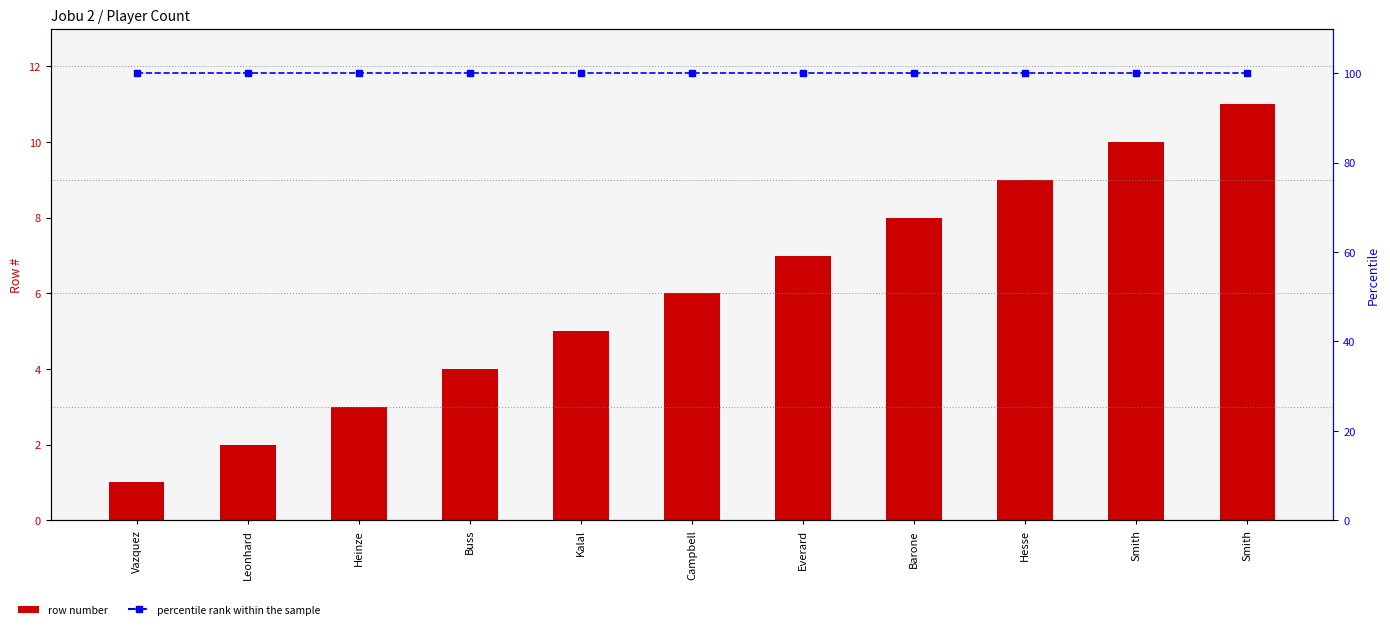

Reading left to right, what are all the values shown in this chart?

row number: Vazquez=1	Leonhard=2	Heinze=3	Buss=4	Kalal=5	Campbell=6	Everard=7	Barone=8	Hesse=9	Smith=10	Smith=11
percentile rank within the sample: Vazquez=100	Leonhard=100	Heinze=100	Buss=100	Kalal=100	Campbell=100	Everard=100	Barone=100	Hesse=100	Smith=100	Smith=100